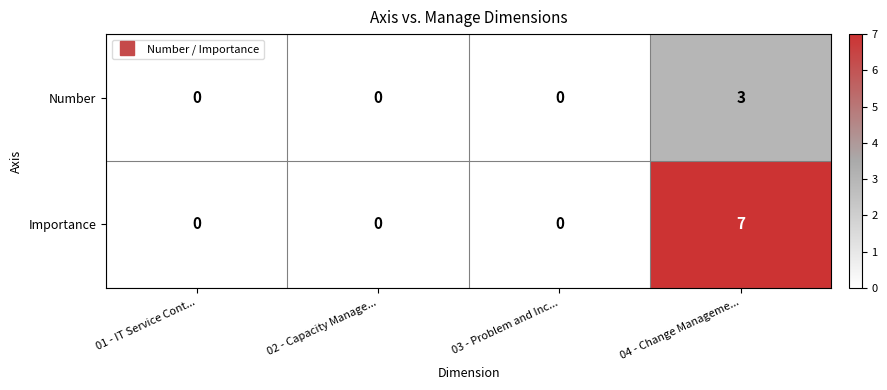

At which label does Importance reach its peak?

04 - Change Manageme...